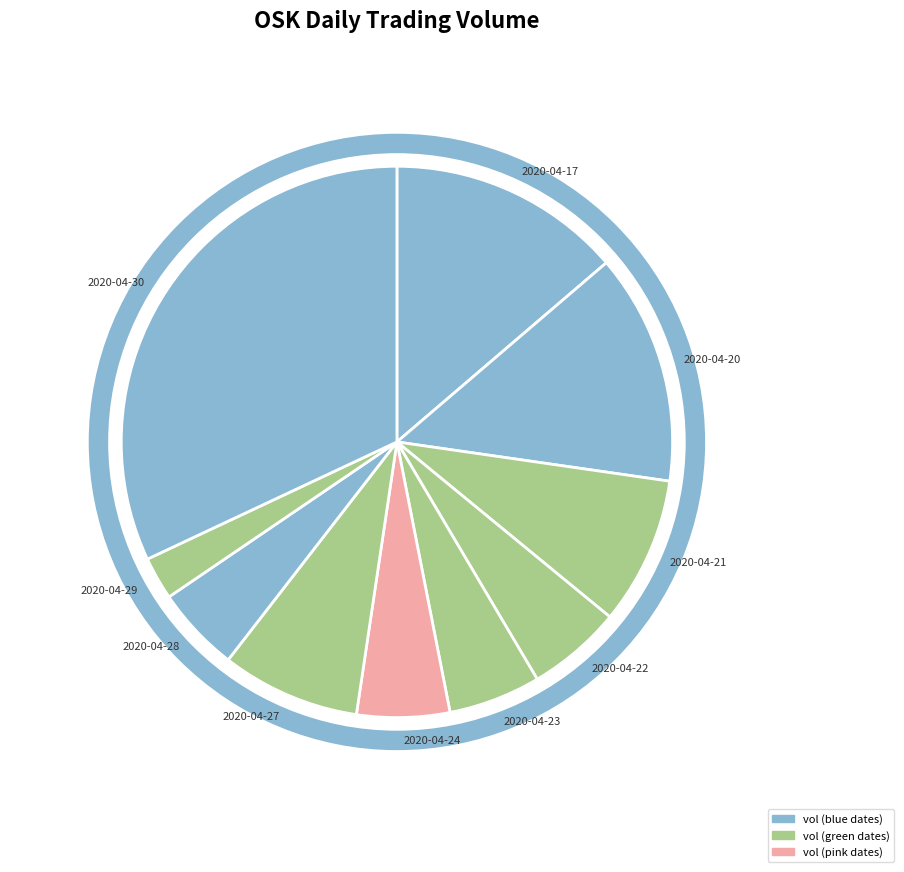

Does 2020-04-21 account for over 50% of the chart?

No